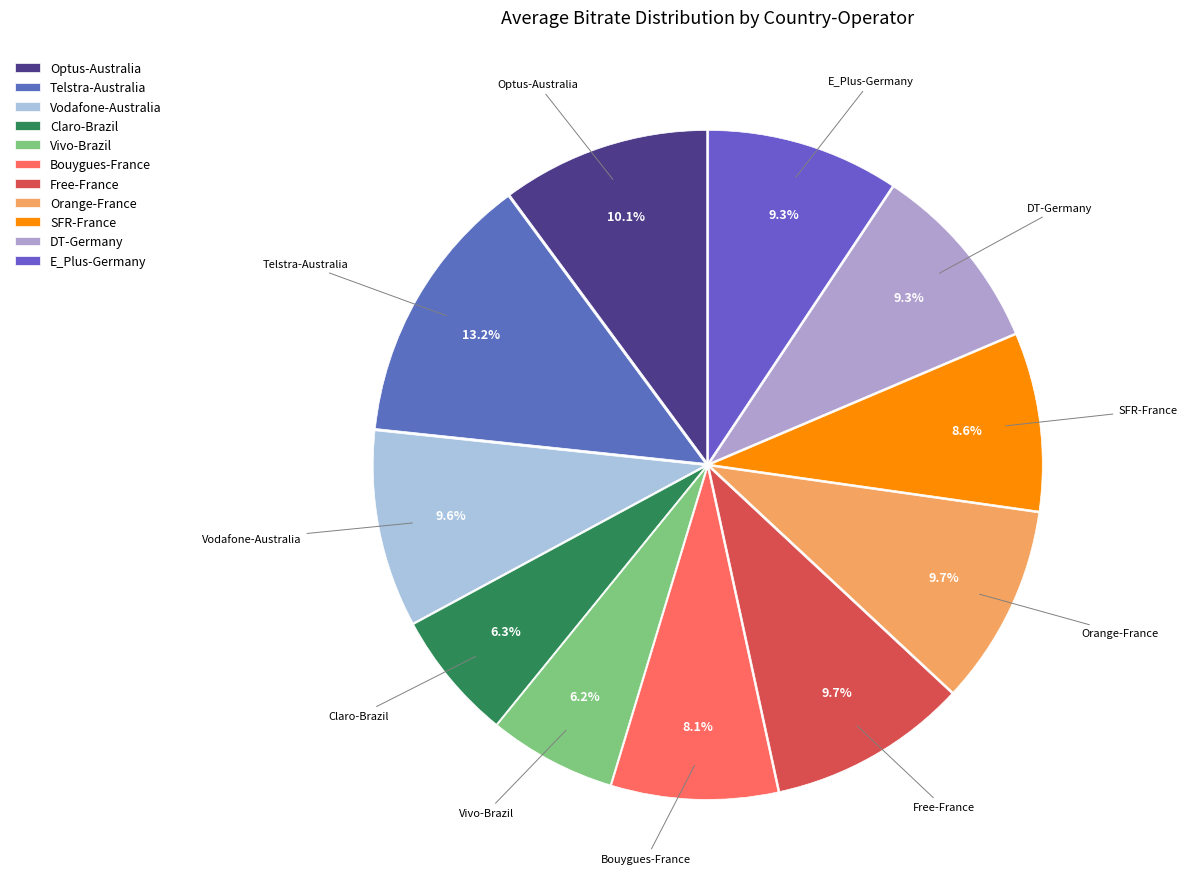

Does any single category account for the majority?

No